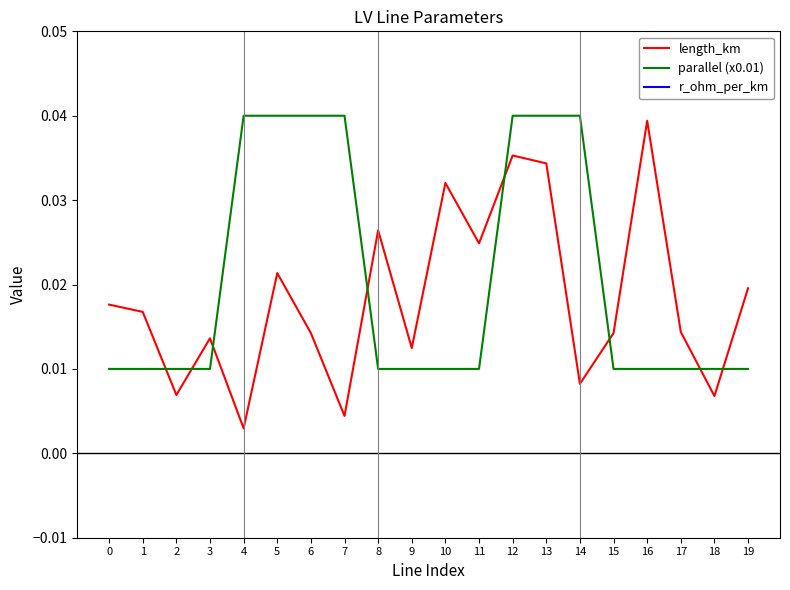

Reading left to right, what are all the values shown in this chart?

length_km: 0=0.0	1=0.0	2=0.0	3=0.0	4=0.0	5=0.0	6=0.0	7=0.0	8=0.0	9=0.0	10=0.0	11=0.0	12=0.0	13=0.0	14=0.0	15=0.0	16=0.0	17=0.0	18=0.0	19=0.0
parallel (x0.01): 0=0.0	1=0.0	2=0.0	3=0.0	4=0.0	5=0.0	6=0.0	7=0.0	8=0.0	9=0.0	10=0.0	11=0.0	12=0.0	13=0.0	14=0.0	15=0.0	16=0.0	17=0.0	18=0.0	19=0.0
r_ohm_per_km: 0=0.1	1=0.1	2=0.1	3=0.1	4=0.1	5=0.1	6=0.1	7=0.1	8=0.1	9=0.1	10=0.1	11=0.1	12=0.1	13=0.1	14=0.1	15=0.1	16=0.1	17=0.1	18=0.1	19=0.1